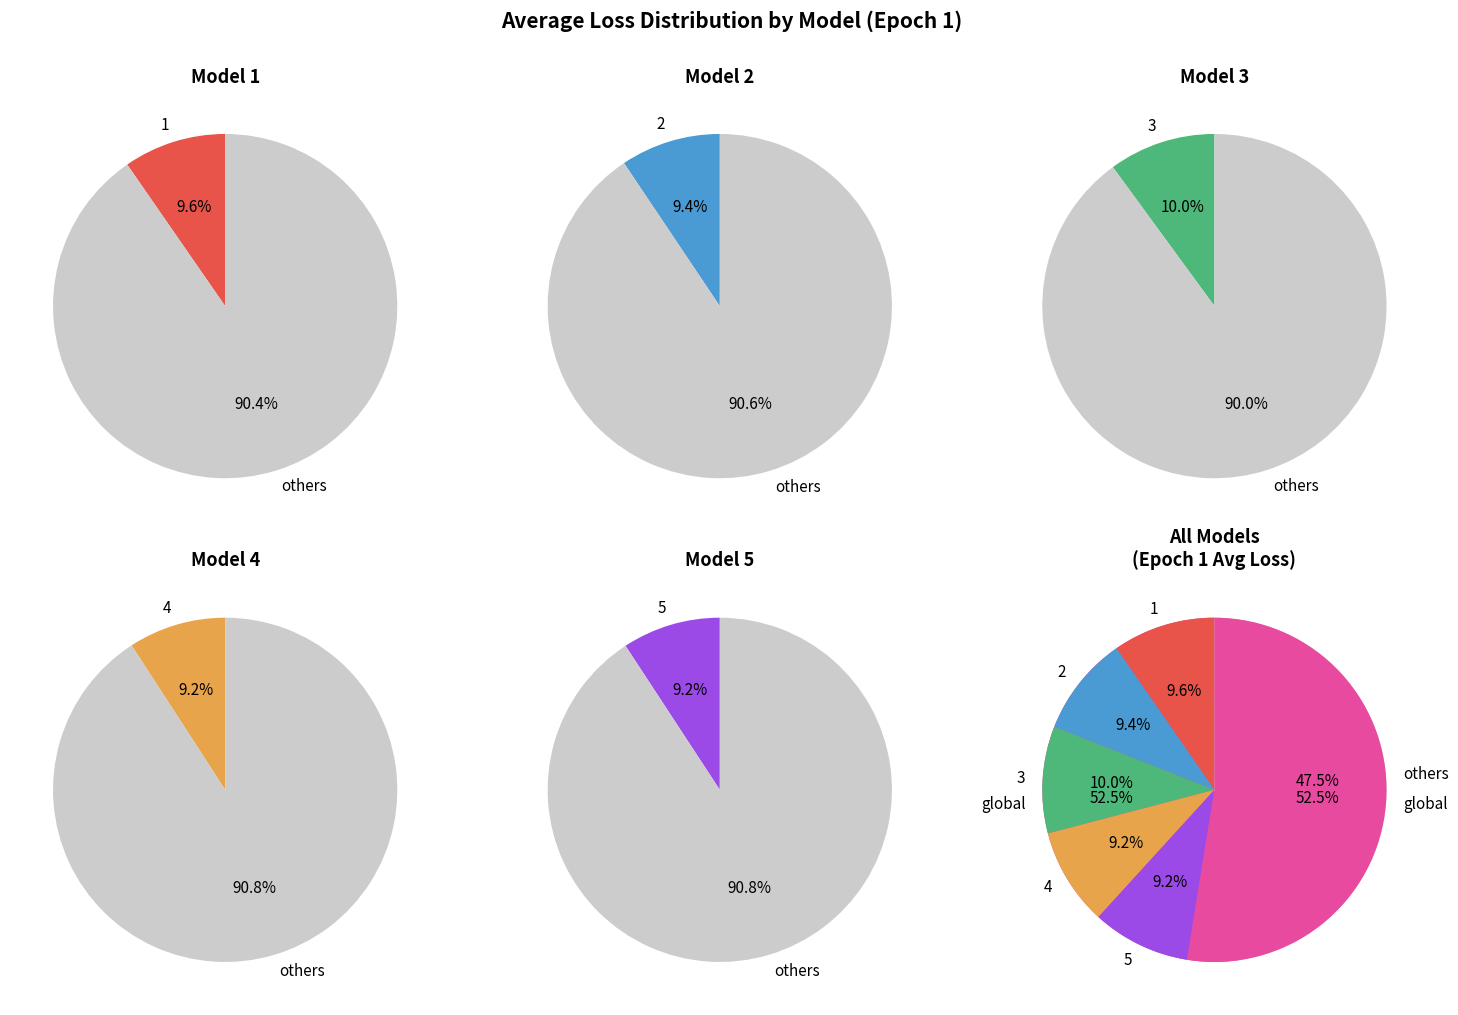

What is the smallest slice in the pie chart?

4